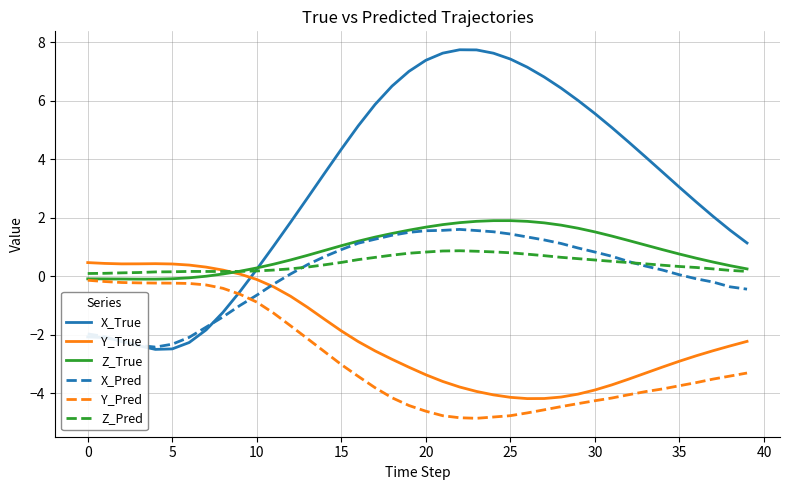

How many series are shown in this chart?

6